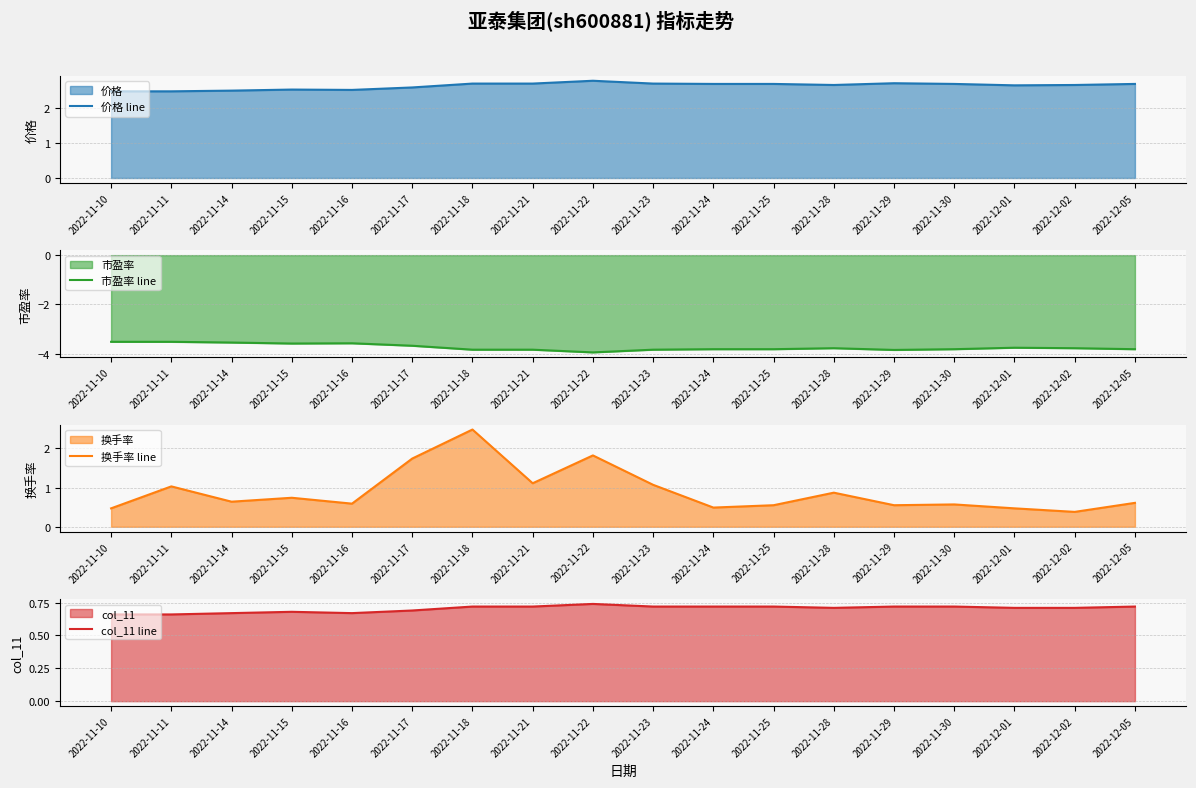

True or false: 换手率 line and 市盈率 line intersect in this chart.

False